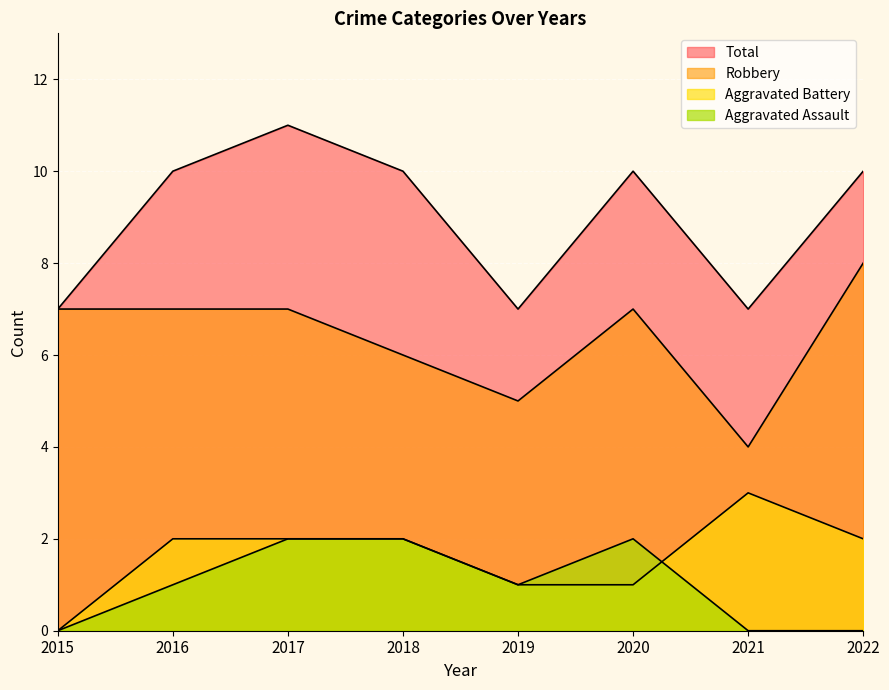

Reading right to left, extract all data points from this chart.

Aggravated Assault: 2022=0	2021=0	2020=2	2019=1	2018=2	2017=2	2016=1	2015=0
Aggravated Battery: 2022=2	2021=3	2020=1	2019=1	2018=2	2017=2	2016=2	2015=0
Robbery: 2022=8	2021=4	2020=7	2019=5	2018=6	2017=7	2016=7	2015=7
Total: 2022=10	2021=7	2020=10	2019=7	2018=10	2017=11	2016=10	2015=7